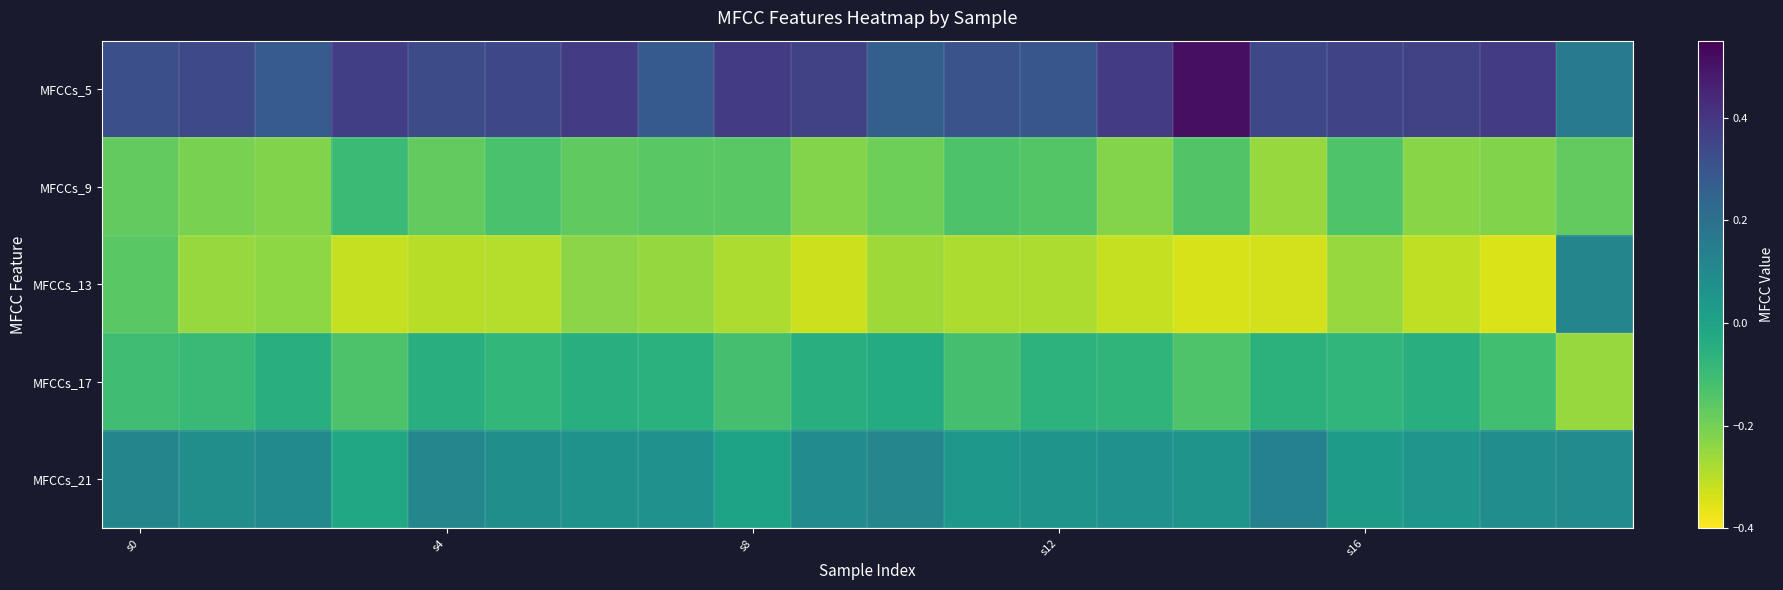

At which category is the sum across all series the highest?

s0